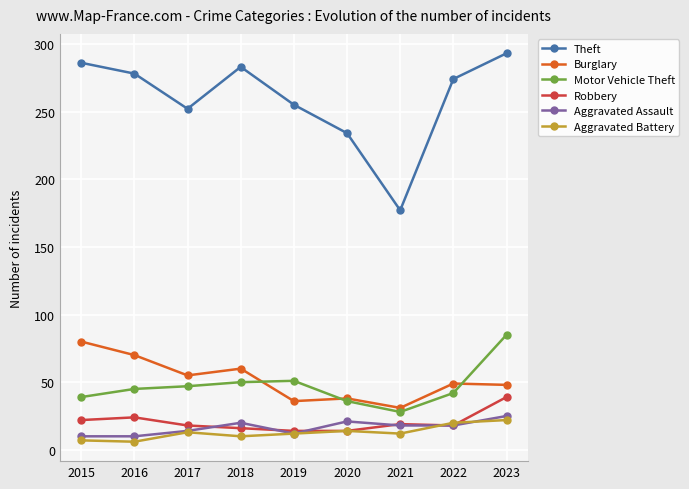

What is the approximate value of Aggravated Assault at 2018?

20